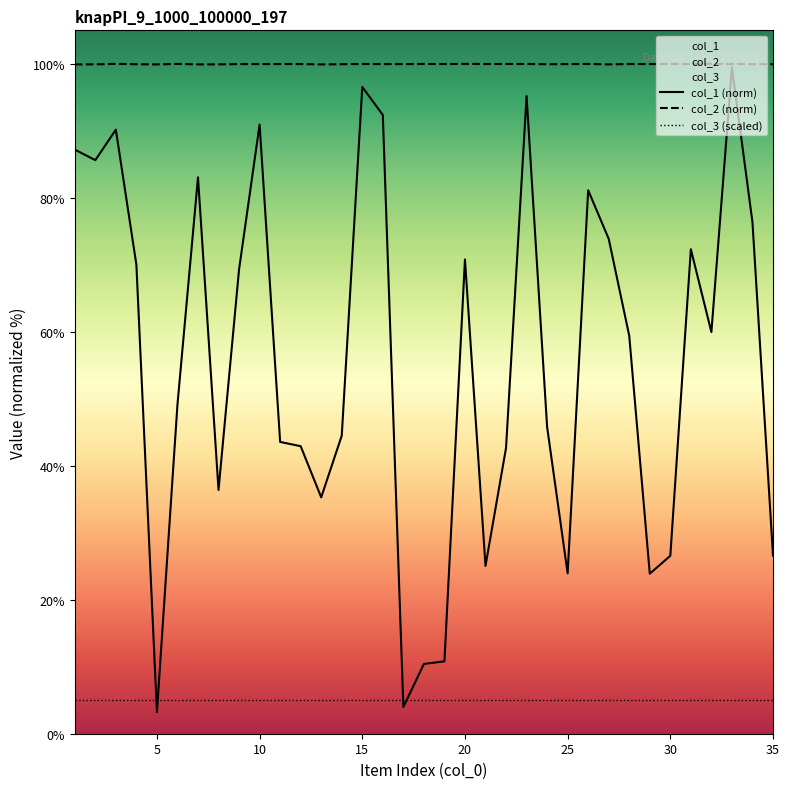

At how many categories does at least one series exceed 96?

35